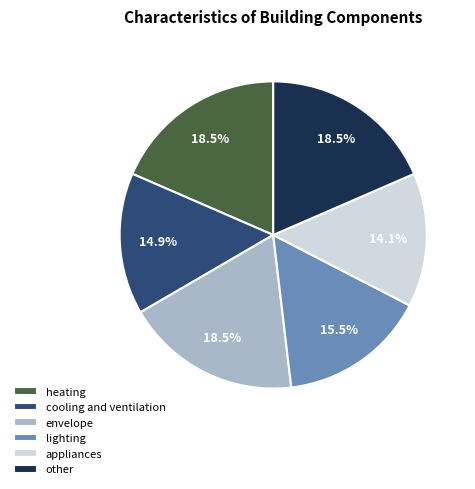

Is the sum of other and appliances greater than half?

No